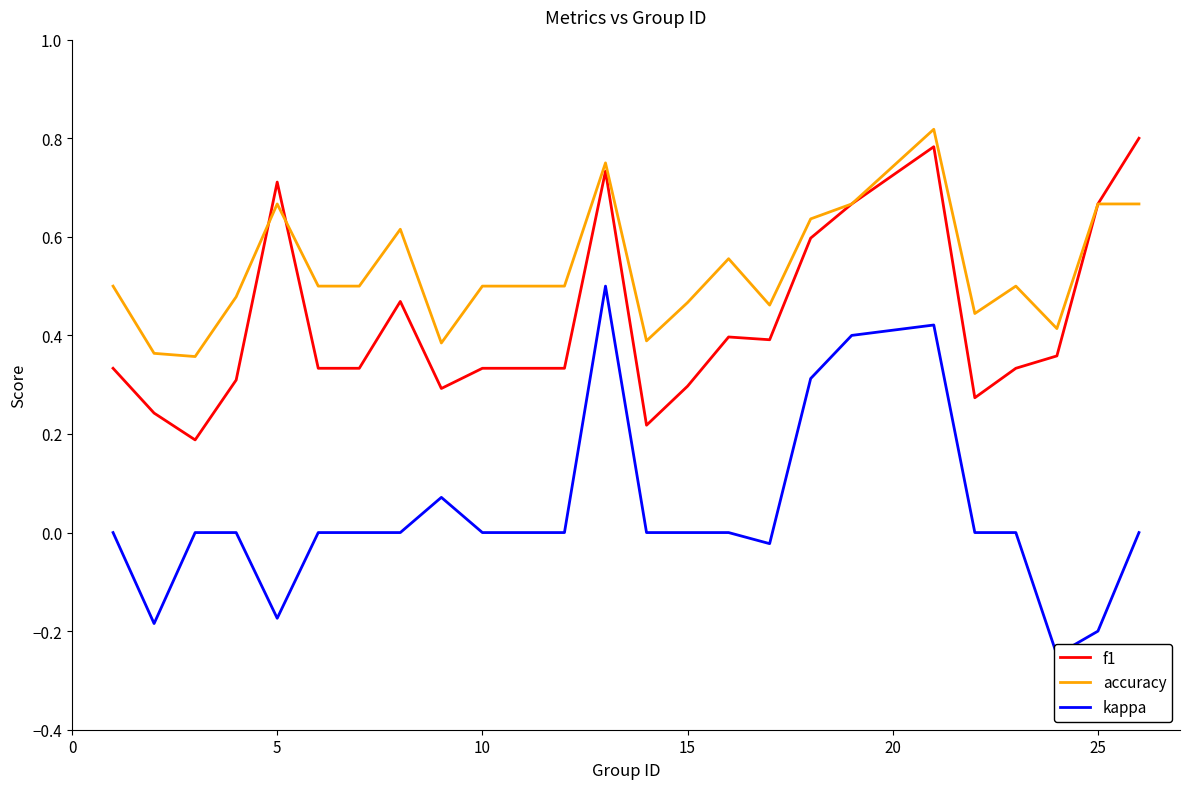

Does the chart display data point markers on the line(s)?

No